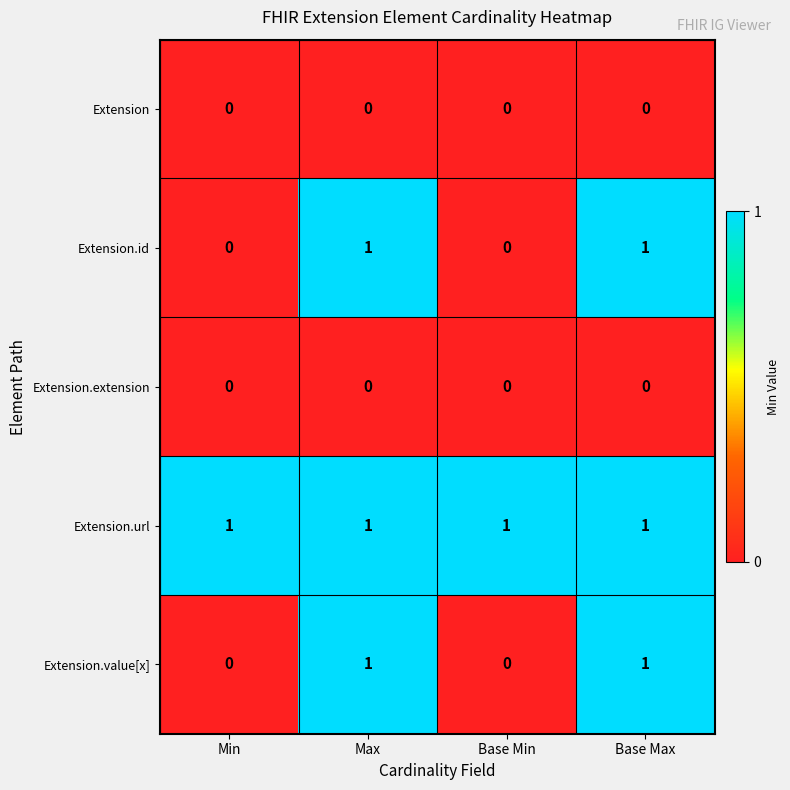

What is the total value across all series at Base Max?

3